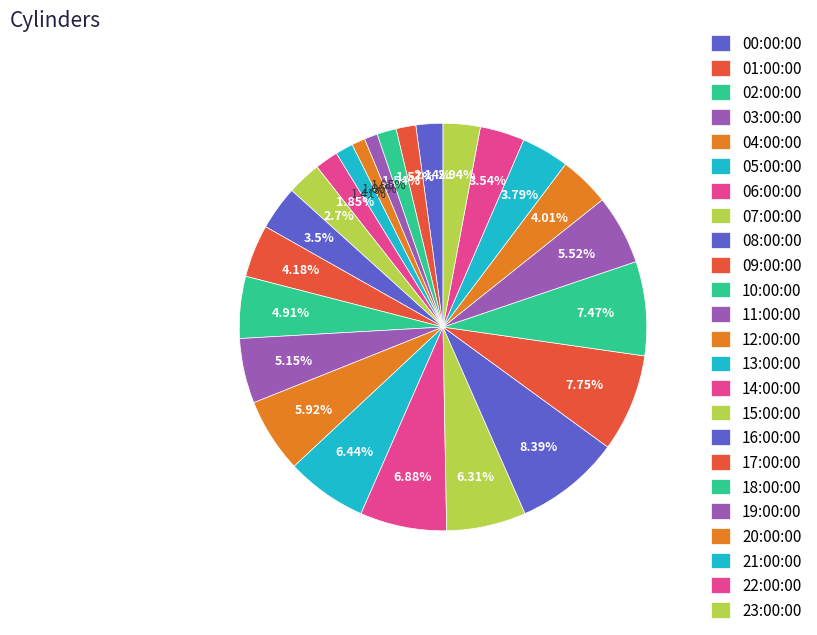

What percentage do 05:00:00 and 21:00:00 together represent?

5.2%